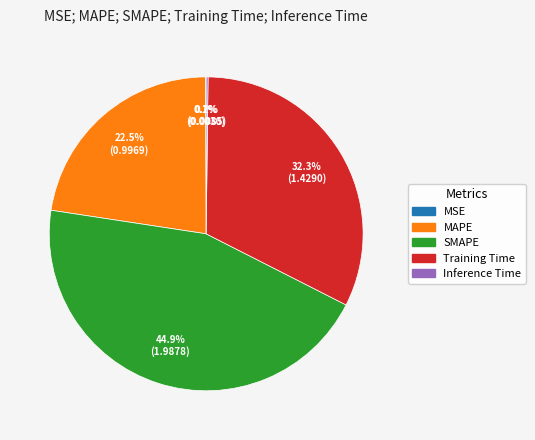

What is the total percentage of SMAPE and MAPE?

67.4%